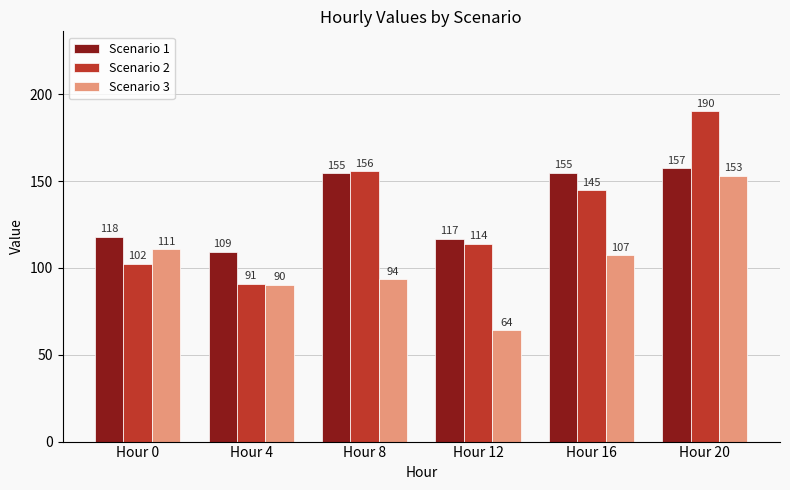

What is the value of the Scenario 2 bar at the 3rd from the left?

155.6